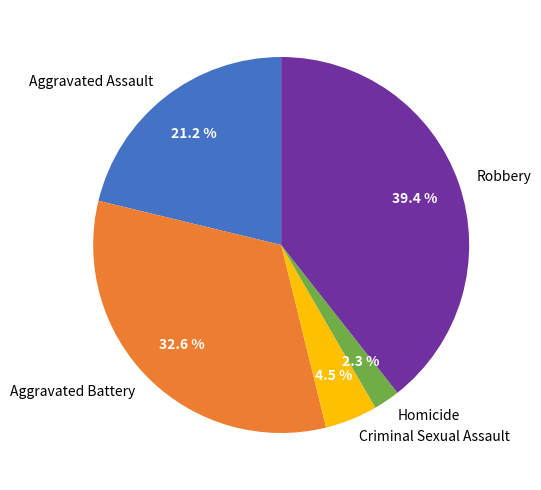

Approximately how many times larger is the value at Robbery compared to Aggravated Assault?

1.9